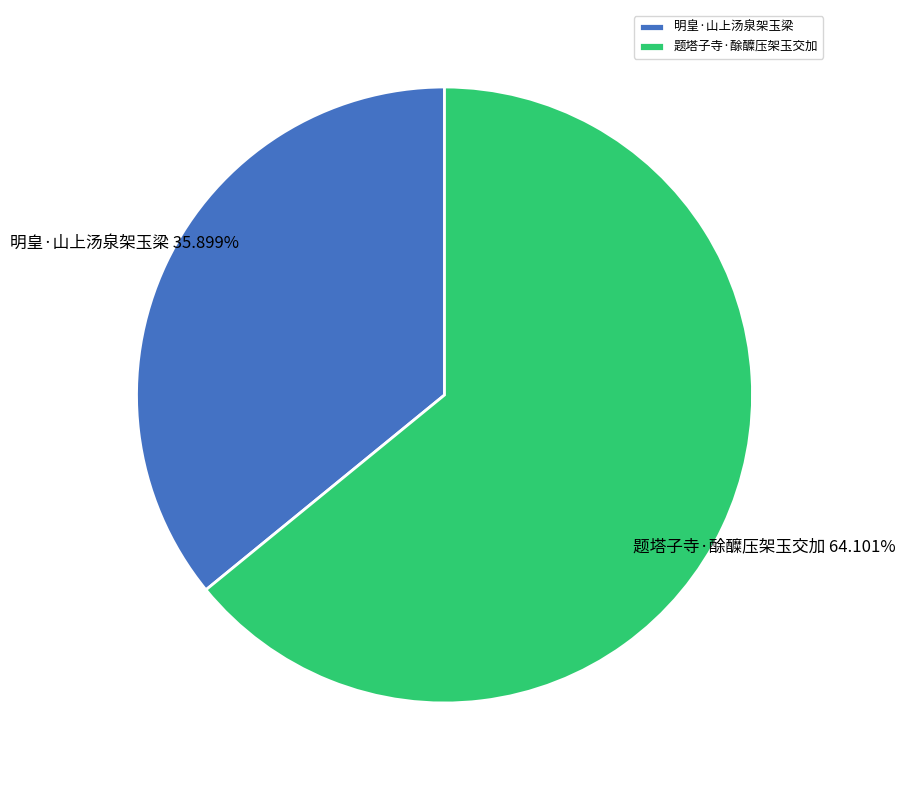

What is the ratio of the value at 明皇·山上汤泉架玉梁 to the value at 题塔子寺·酴醾压架玉交加?

0.6